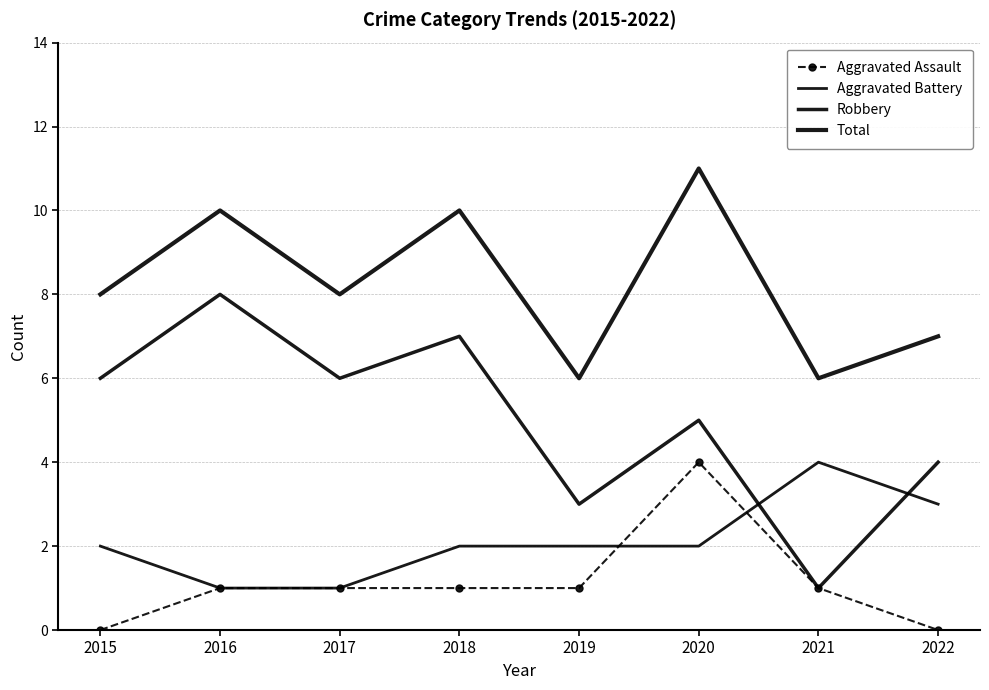

How many lines are shown in the chart?

4